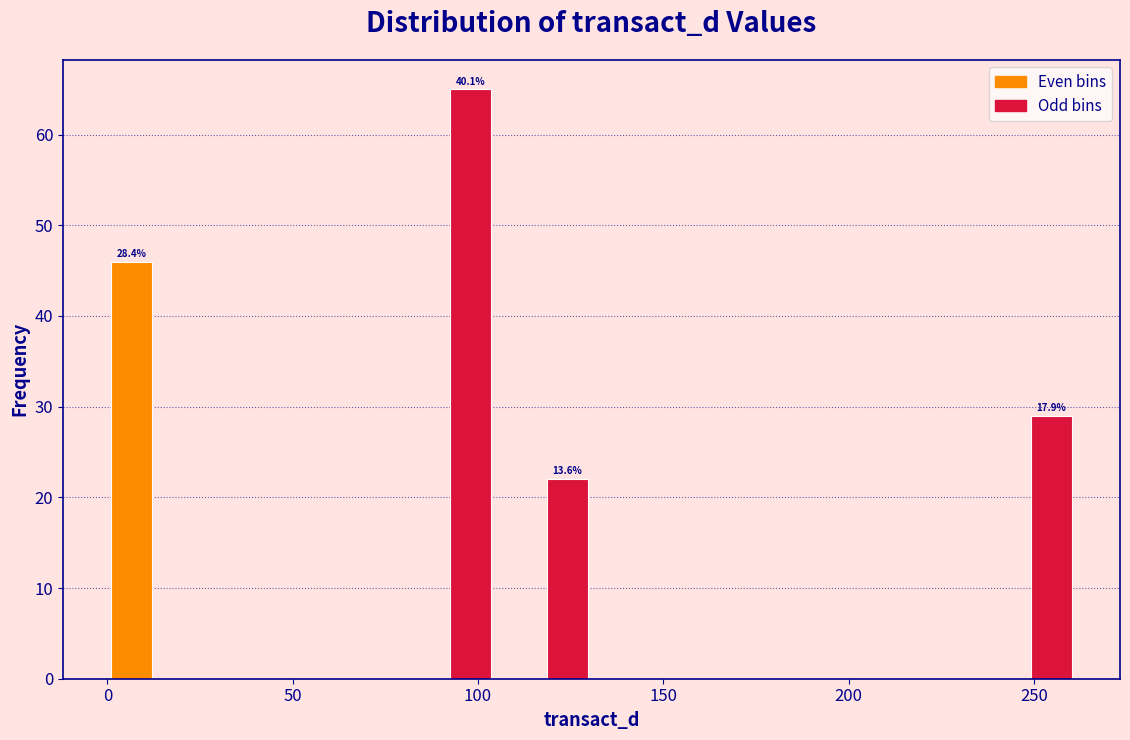

Read against the x-axis, roughly where is the centre of the tallest bar?

100